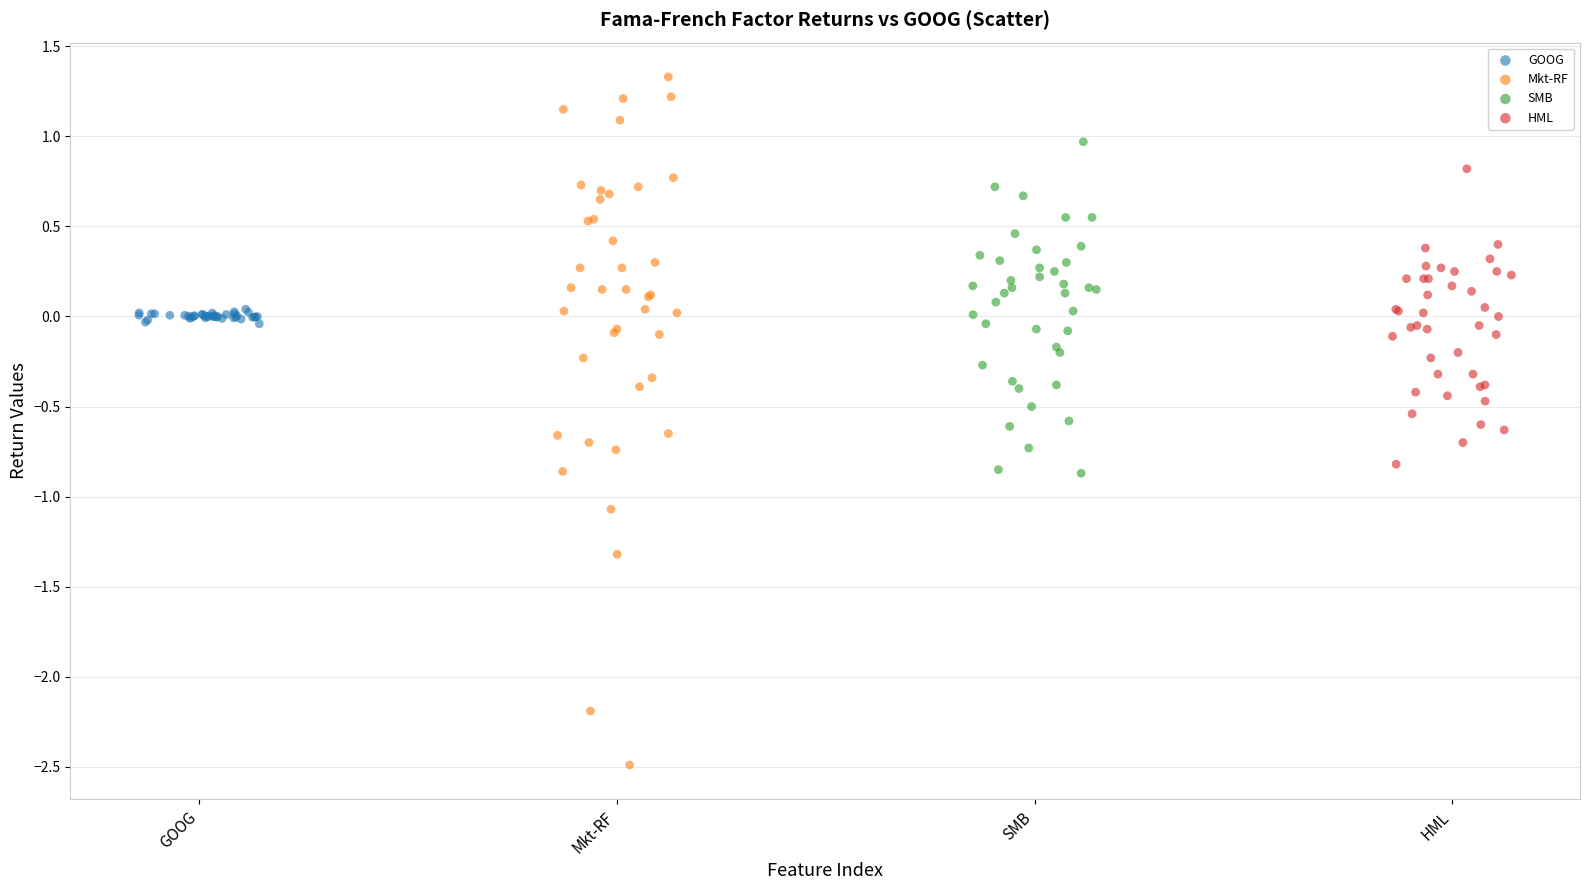

Which series has the widest spread of Y values?

Mkt-RF